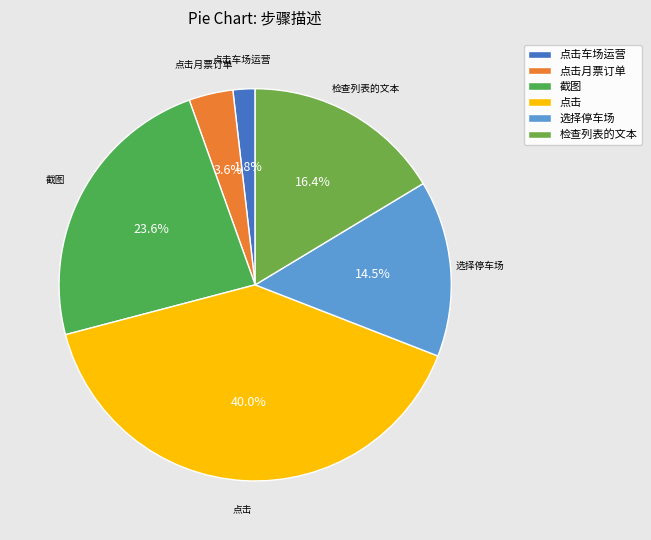

Which has a higher value, 点击月票订单 or 选择停车场?

选择停车场